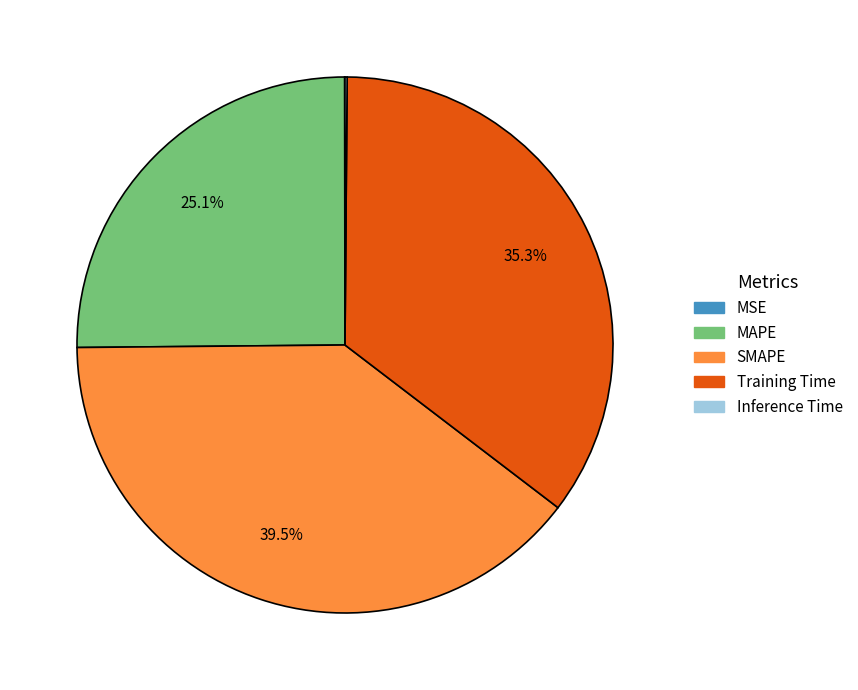

To the nearest percent, what is the average slice percentage?

20%